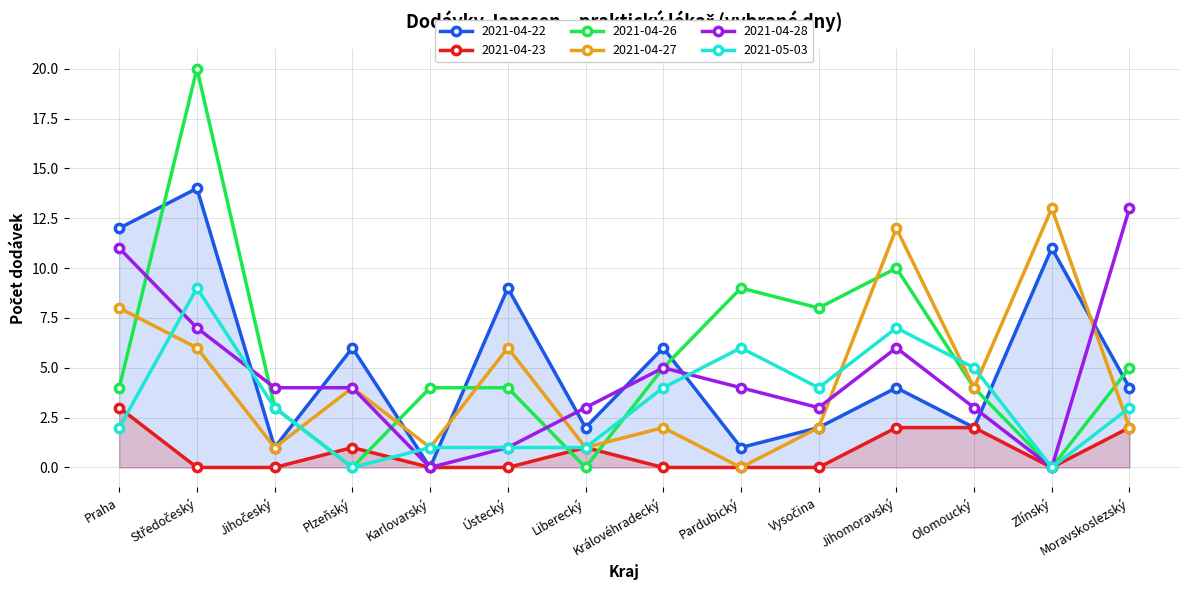

Which series changed the most between Plzeňský and Pardubický?

2021-04-26